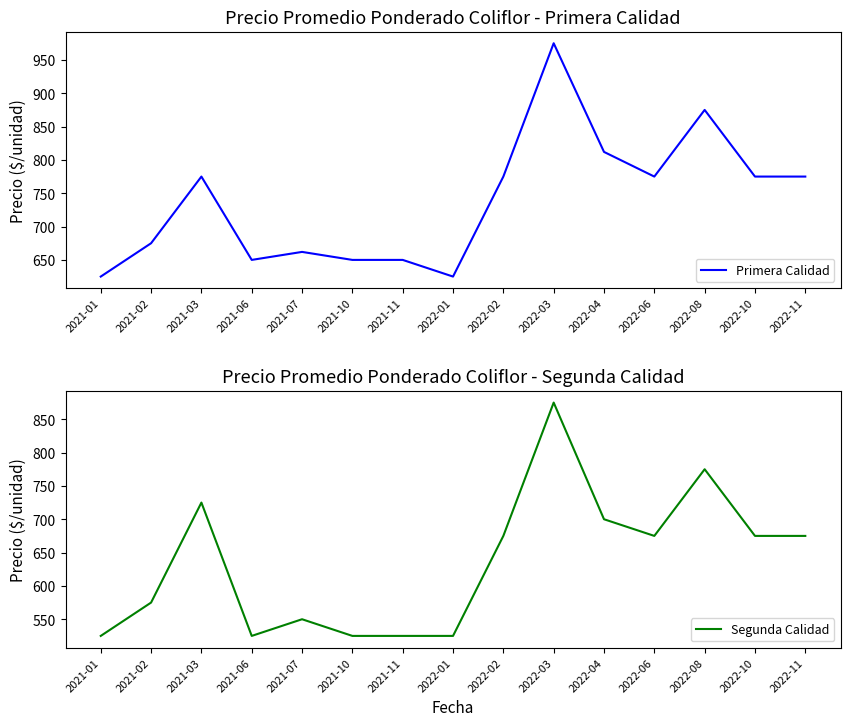

Between 2022-03 and 2022-11, which series saw the biggest shift?

Primera Calidad